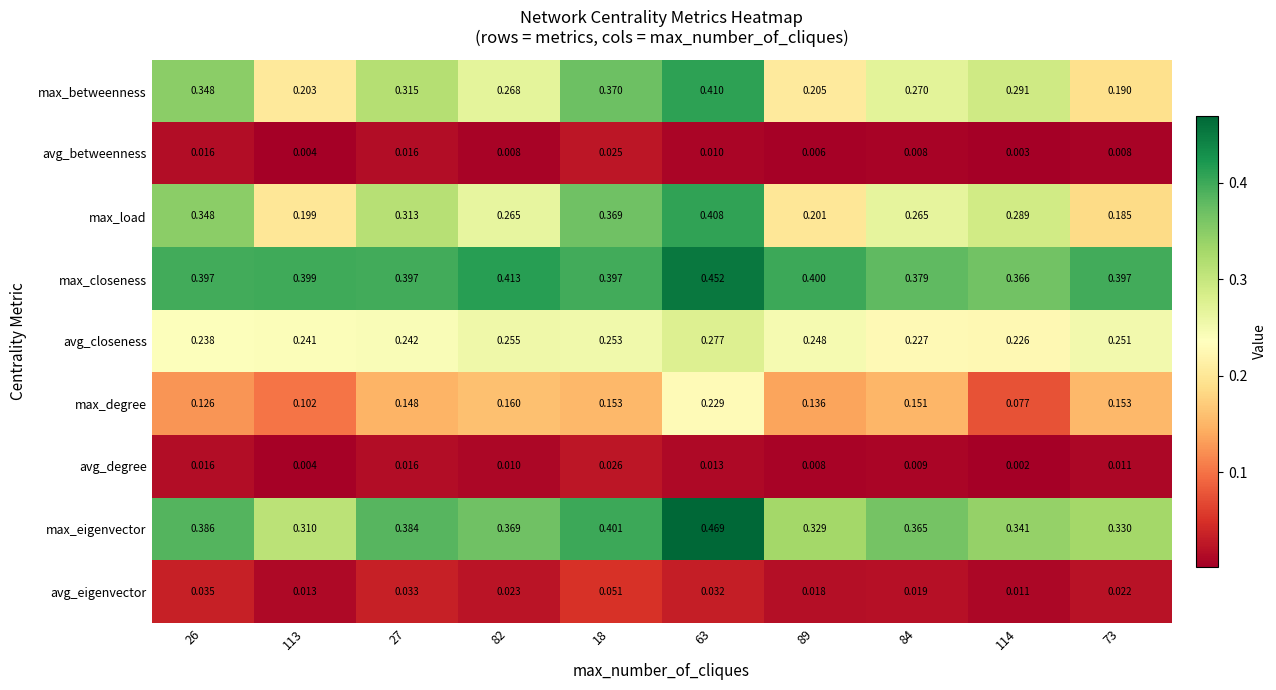

Between 26 and 113, which series saw the biggest shift?

max_load